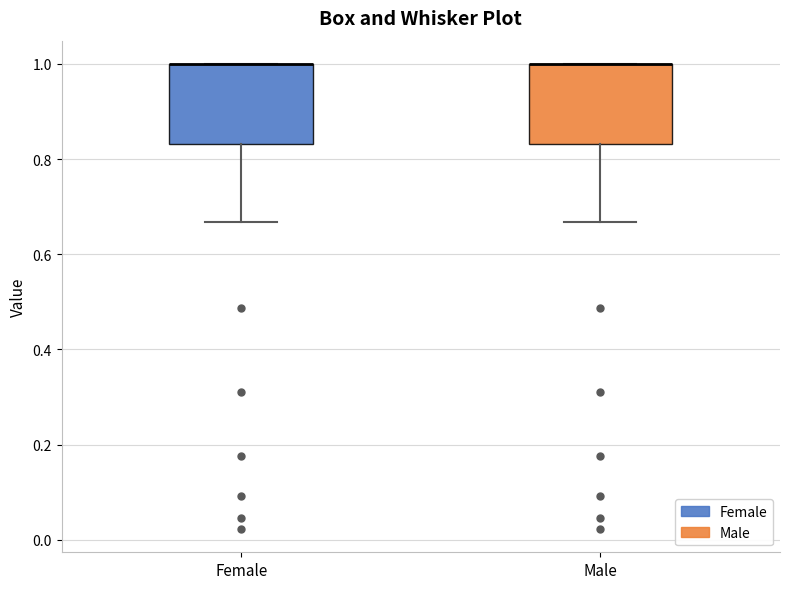

Reading left to right, read every box against the y-axis: the position of its median line, the range the box covers, and the ends of its whiskers. The values are not printed on the chart, so give them approximately, as read against the axis.

Female: median 1.00 (drawn on the box's upper edge), box 0.84 to 1.00, whiskers 0.66 to 1.00
Male: median 1.00 (drawn on the box's upper edge), box 0.84 to 1.00, whiskers 0.66 to 1.00